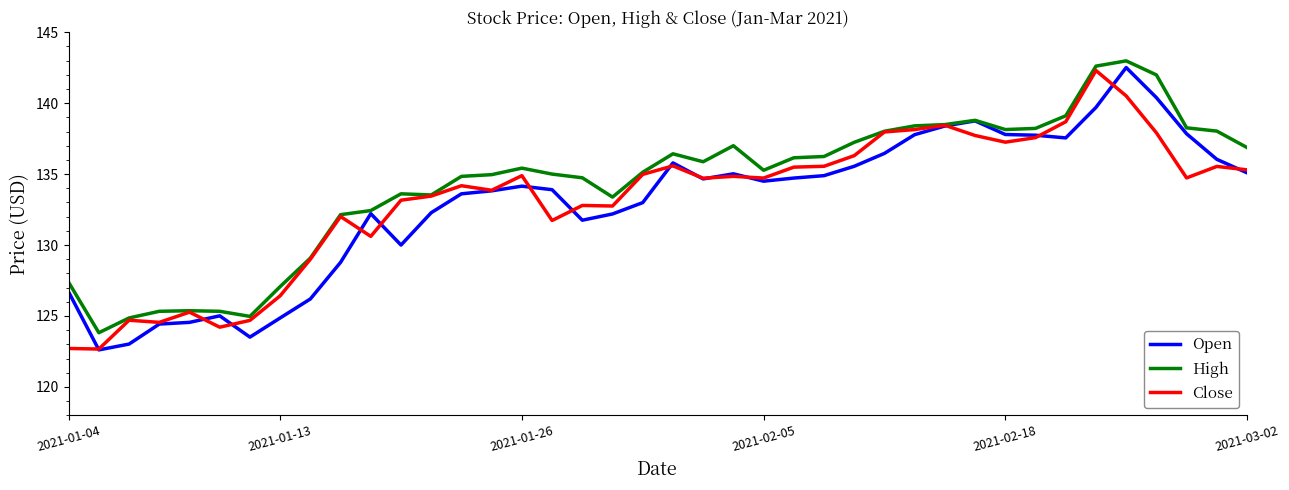

What is the lowest value of the Open series?

122.6